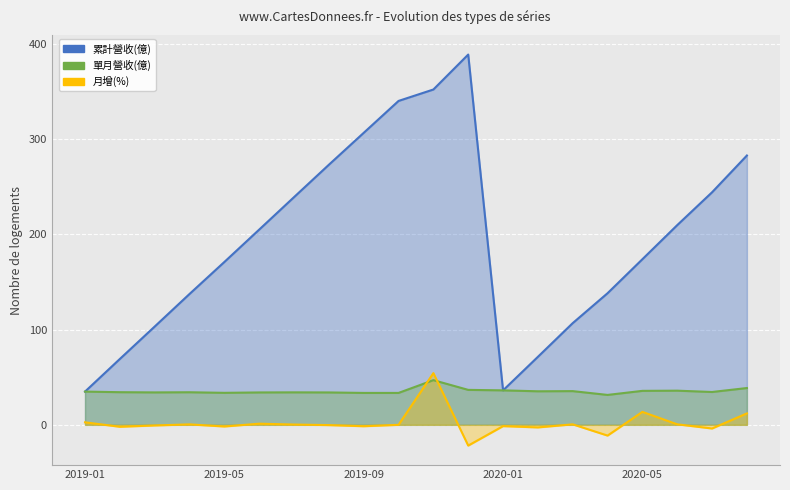

Reading right to left, extract all data points from this chart.

累計營收(億): 282.8	244.2	209.7	173.9	138.2	106.8	71.4	36.2	388.8	352.1	340.1	306.6	273.1	239.1	205.0	171.0	137.4	103.2	69.2	34.9
單月營收(億): 38.6	34.5	35.9	35.7	31.4	35.4	35.2	36.2	36.7	46.9	33.5	33.5	34.0	34.1	34.0	33.6	34.2	34.0	34.3	34.9
月增(%): 12.0	-3.9	0.5	13.6	-11.3	0.5	-2.7	-1.4	-21.8	54.3	0.0	-1.5	-0.3	0.3	1.2	-1.8	0.5	-0.7	-2.0	2.6